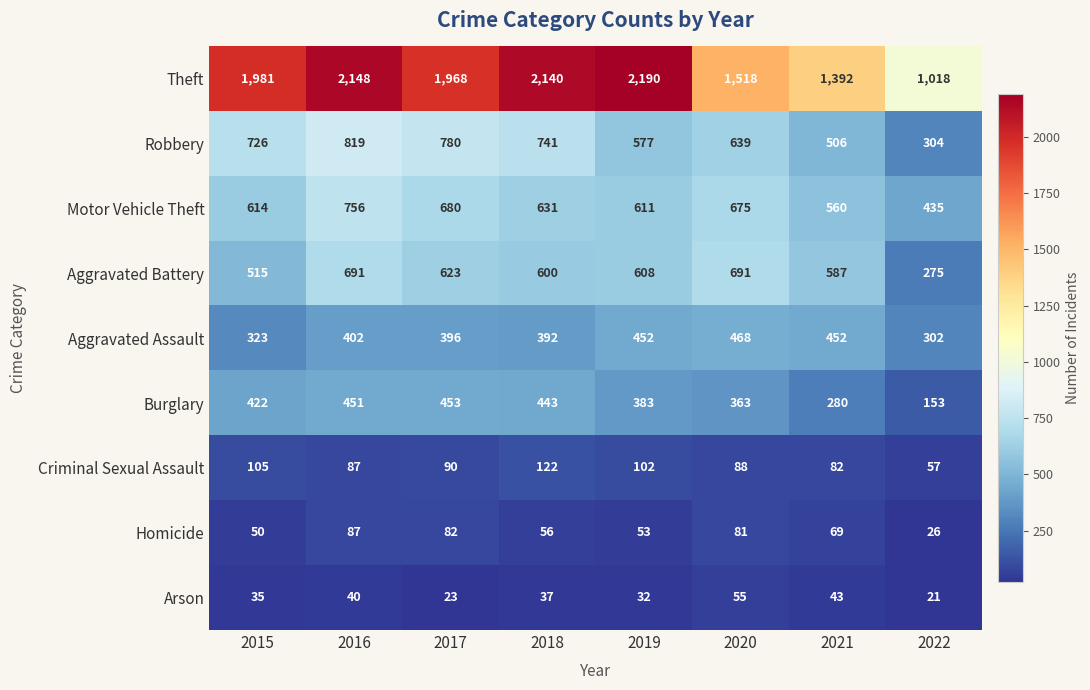

What is the total value across all series at 2017?

5095